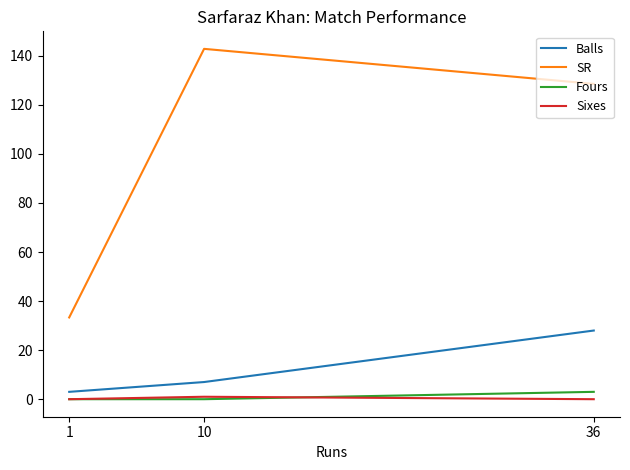

Does the chart display data point markers on the line(s)?

No